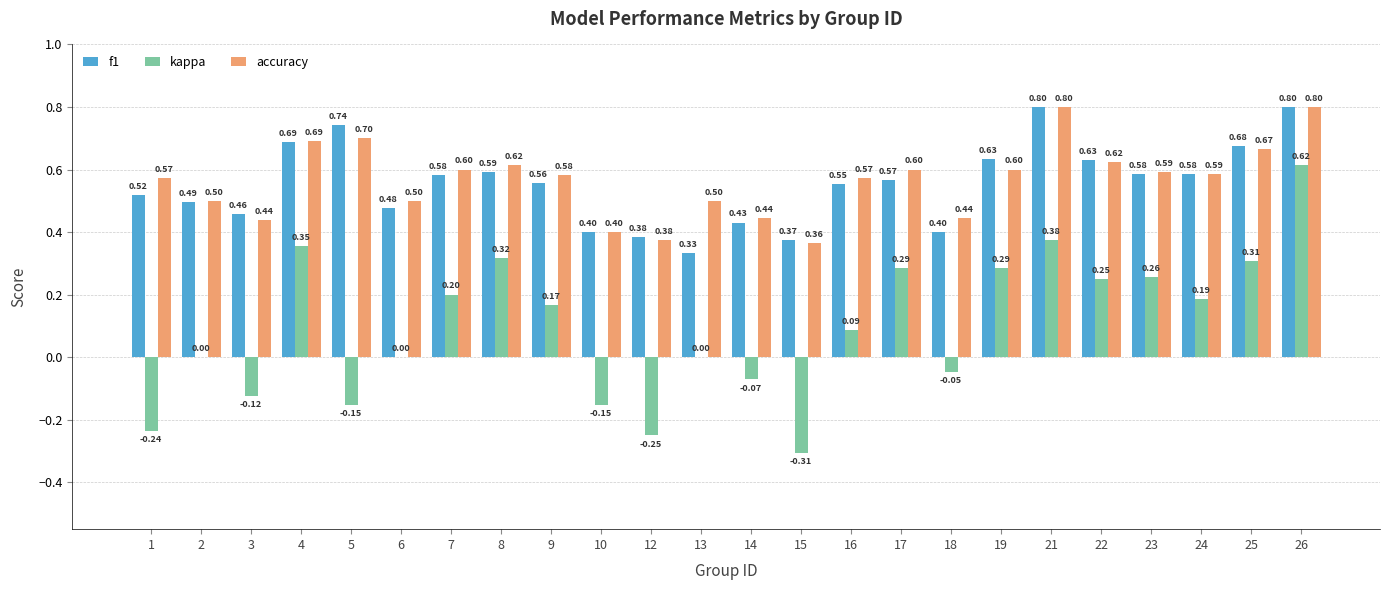

Which series changed the most between 6 and 15?

kappa